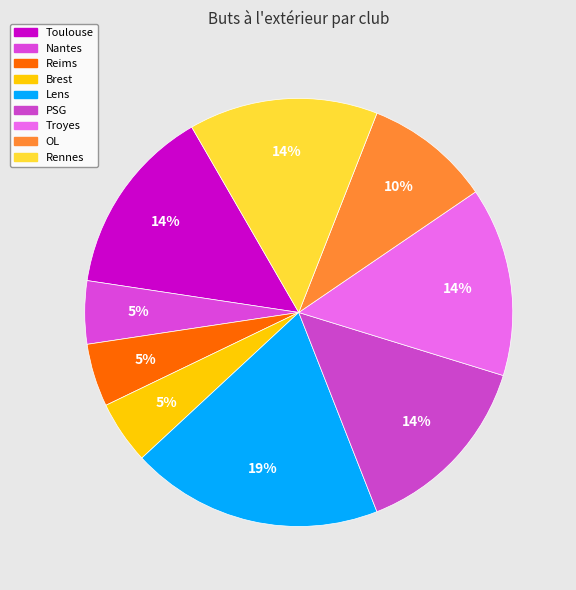

To the nearest percent, what portion does OL represent?

10%